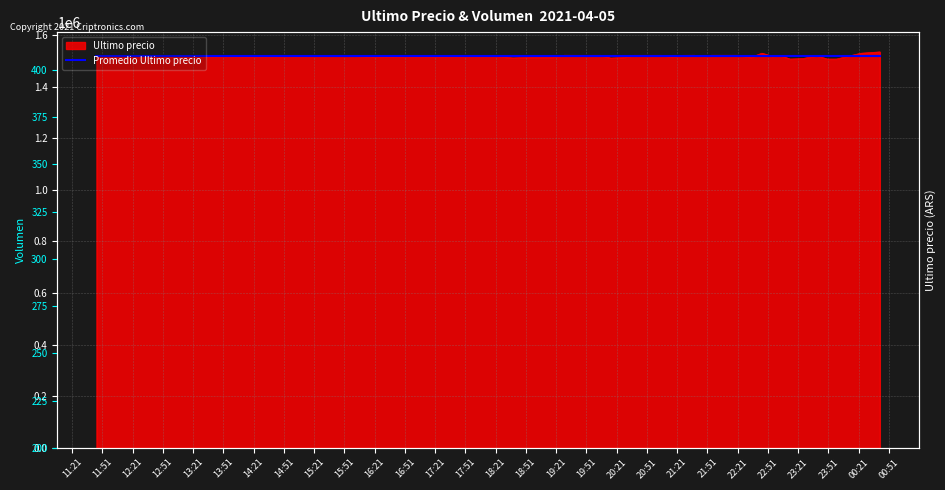

Between 2021-04-05 19:45 and 2021-04-05 23:39, which series saw the biggest shift?

Ultimo precio